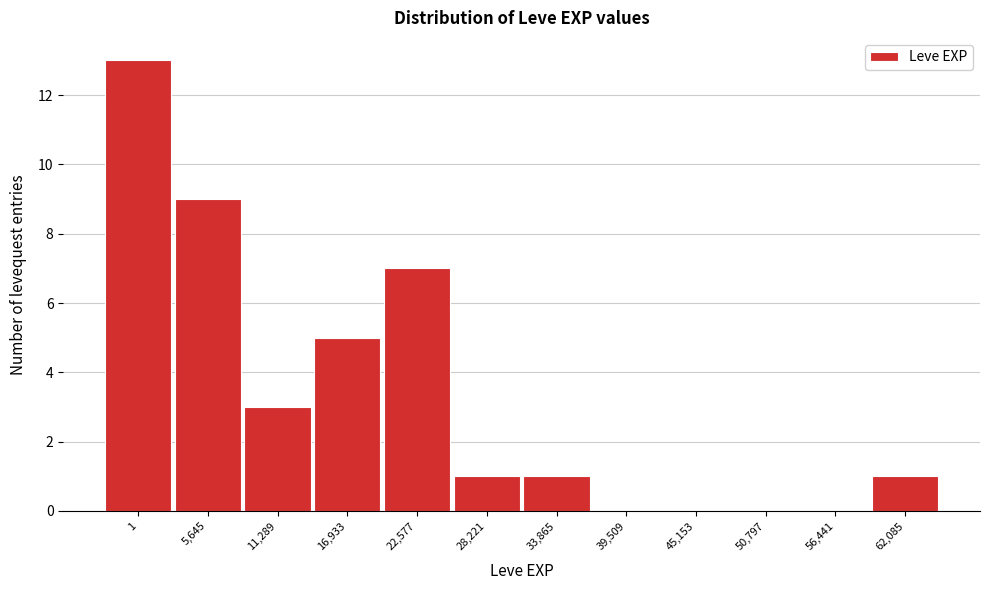

Reading right to left, extract all data points from this chart.

62,085=1	56,441=0	50,797=0	45,153=0	39,509=0	33,865=1	28,221=1	22,577=7	16,933=5	11,289=3	5,645=9	1=13